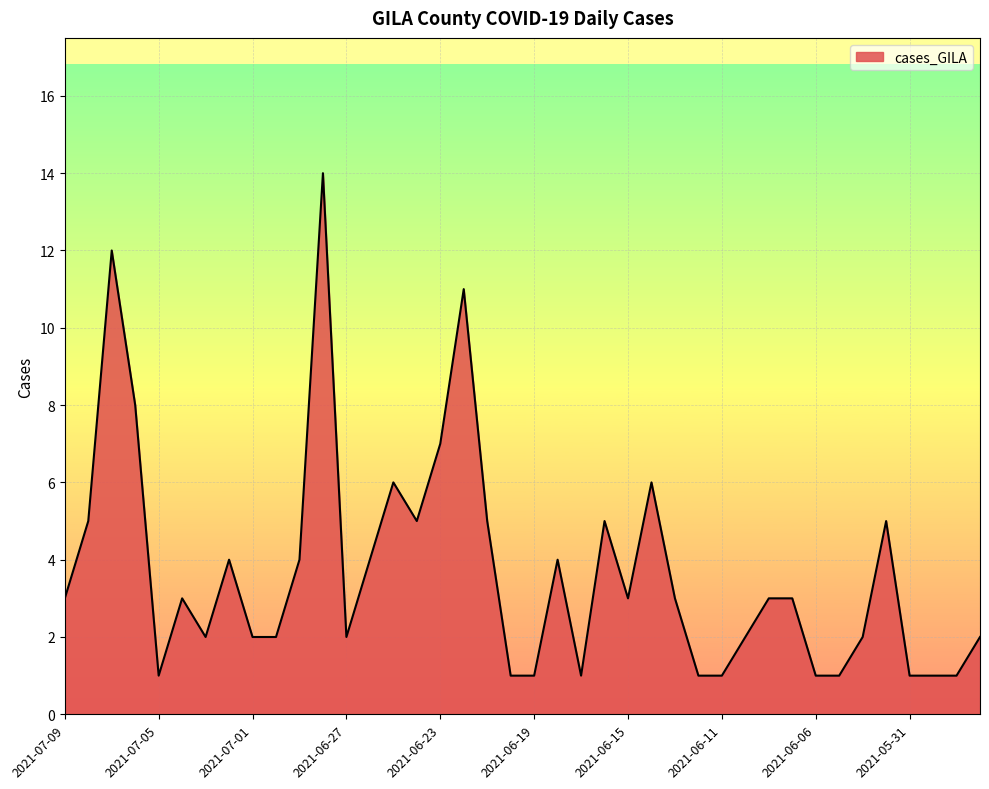

What is the maximum value shown in the chart?

14